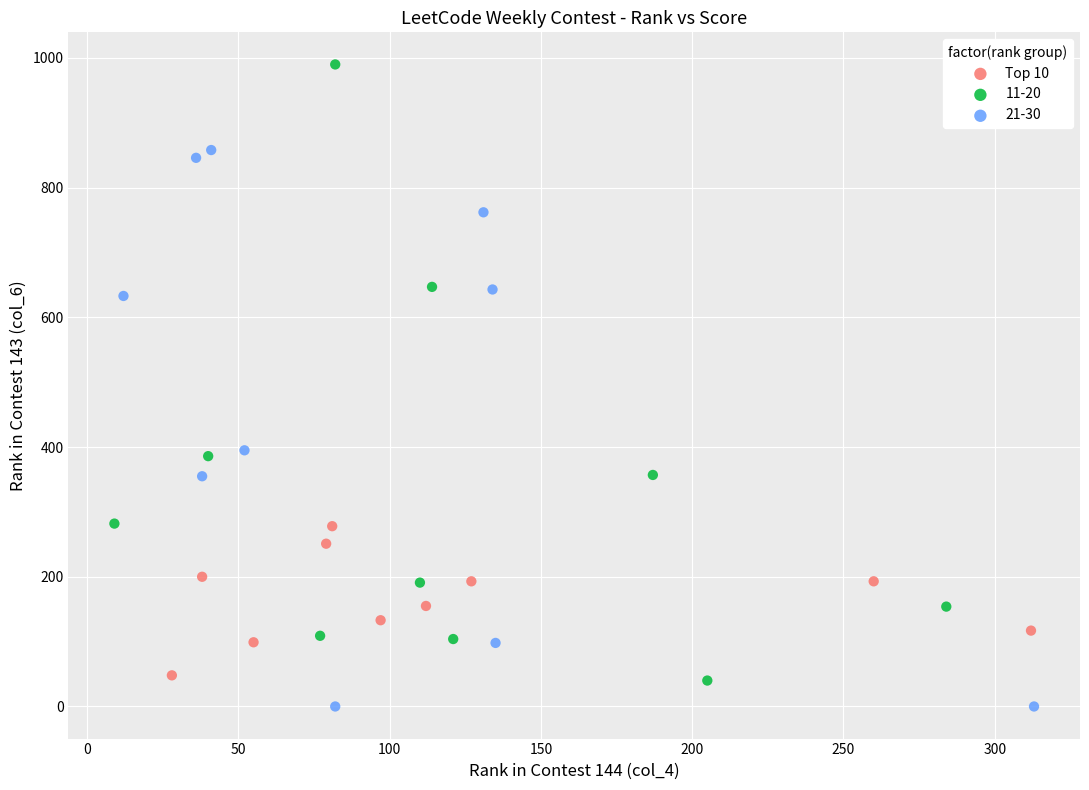

Which series has the widest spread of Y values?

11-20